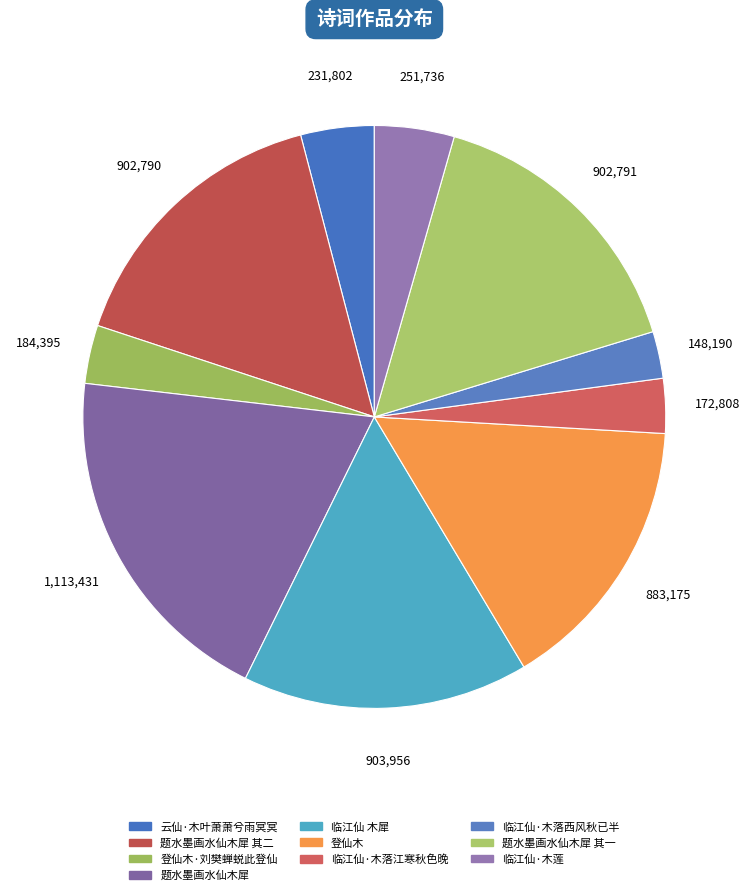

Which has a higher value, 云仙·木叶萧萧兮雨冥冥 or 临江仙·木落江寒秋色晚?

云仙·木叶萧萧兮雨冥冥